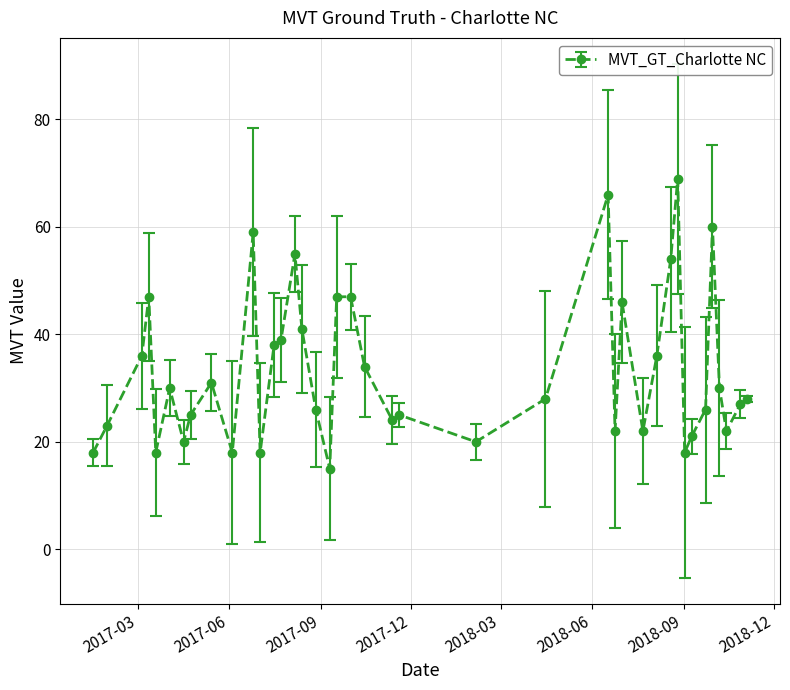

Reading left to right, list all the values displayed in this chart.

18	23	36	47	18	30	20	25	31	18	59	18	38	39	55	41	26	15	47	47	34	24	25	20	28	66	22	46	22	36	54	69	18	21	26	60	30	22	27	28